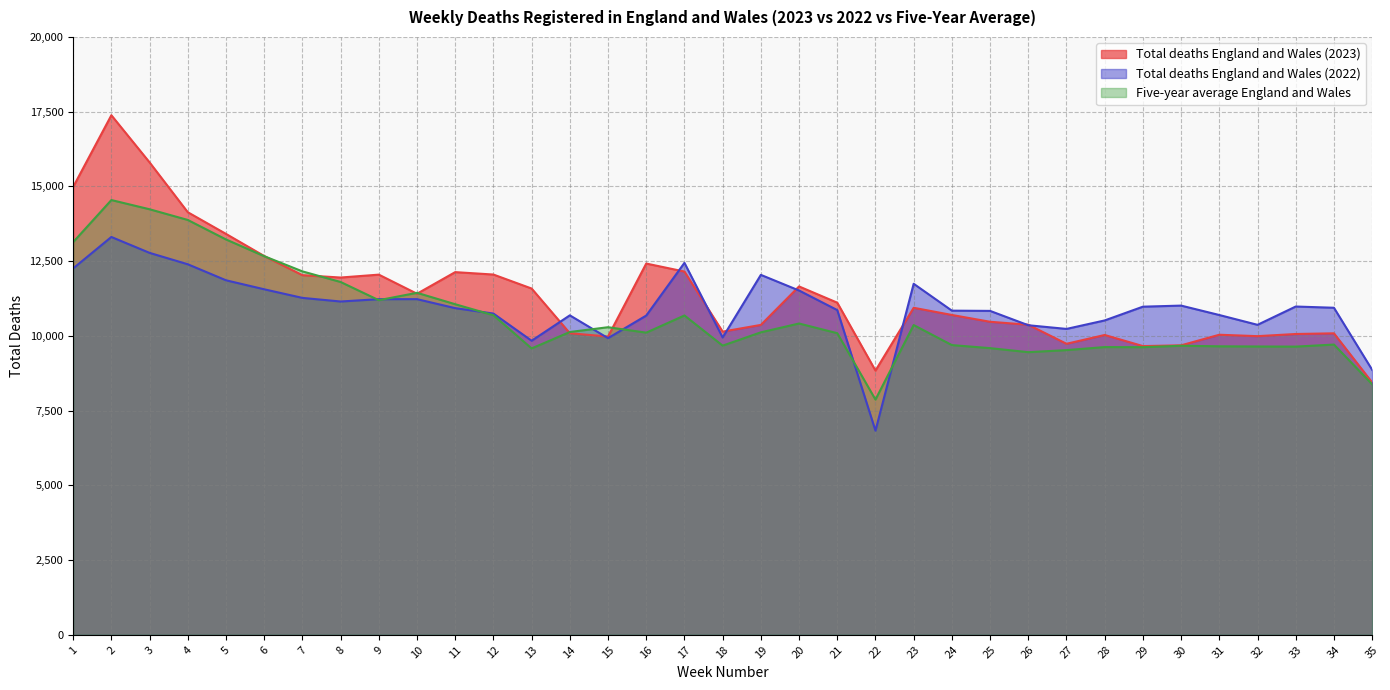

The Five-year average England and Wales series shows 13686 at 30. True or false?

False